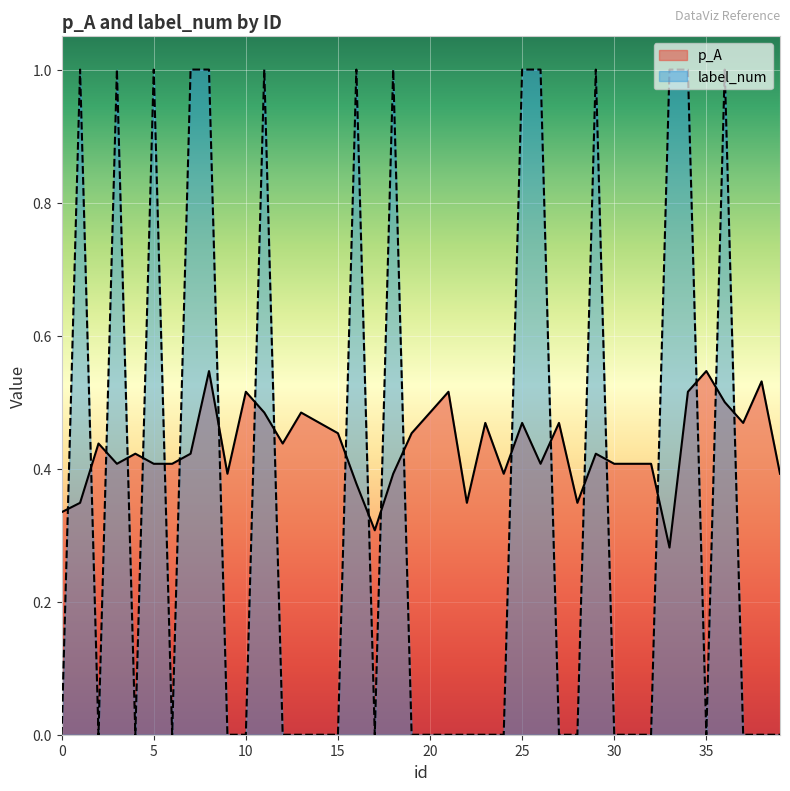

What are all the series names shown in the legend?

p_A, label_num